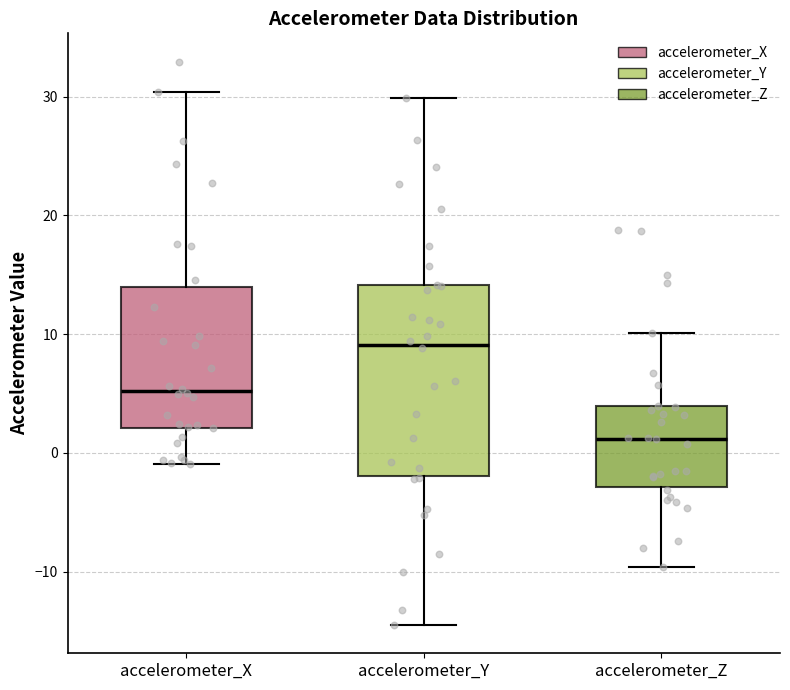

Where does the lower whisker of the box for accelerometer_Z end on the y-axis? The values are not printed on the chart, so give them approximately, as read against the axis.

-10